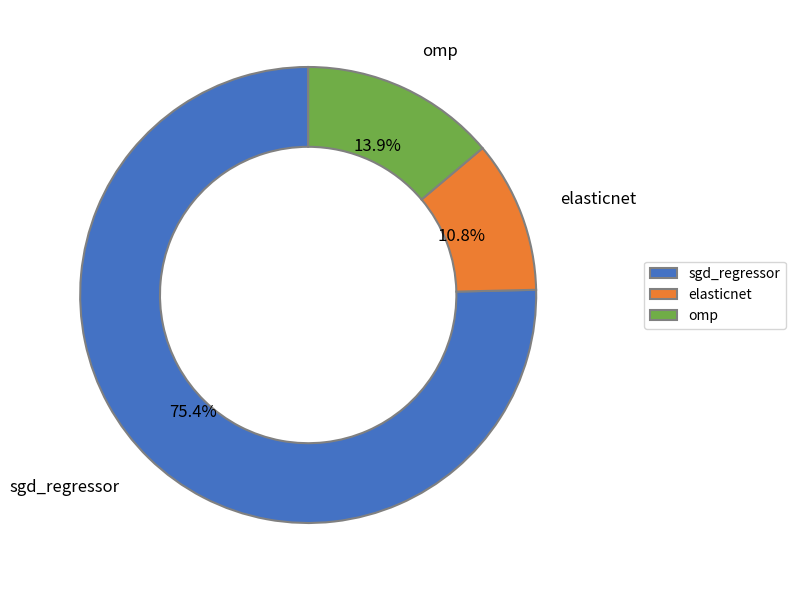

What portion of the pie excludes omp?

86.1%